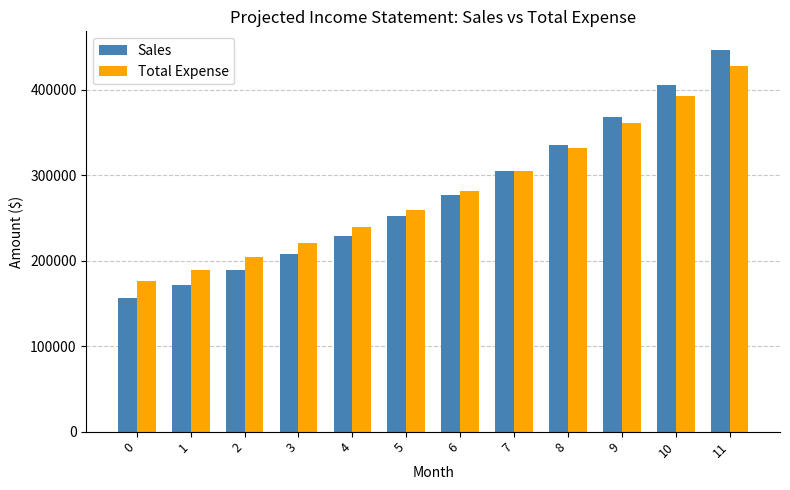

What is the highest value of the Sales series?

445799.0